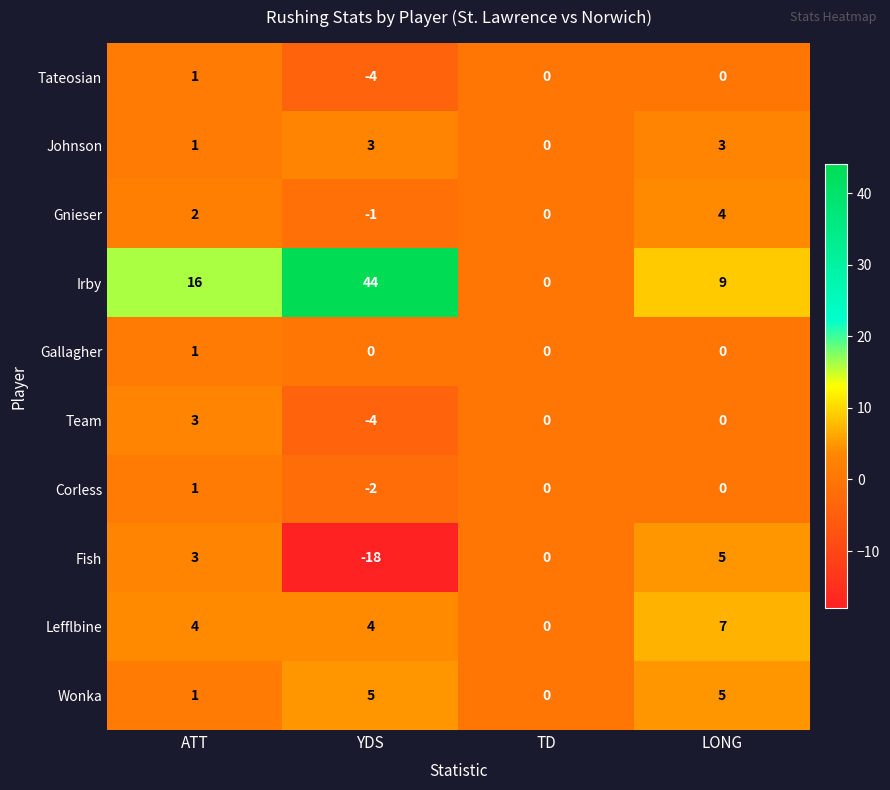

Count the number of data series in this chart.

10